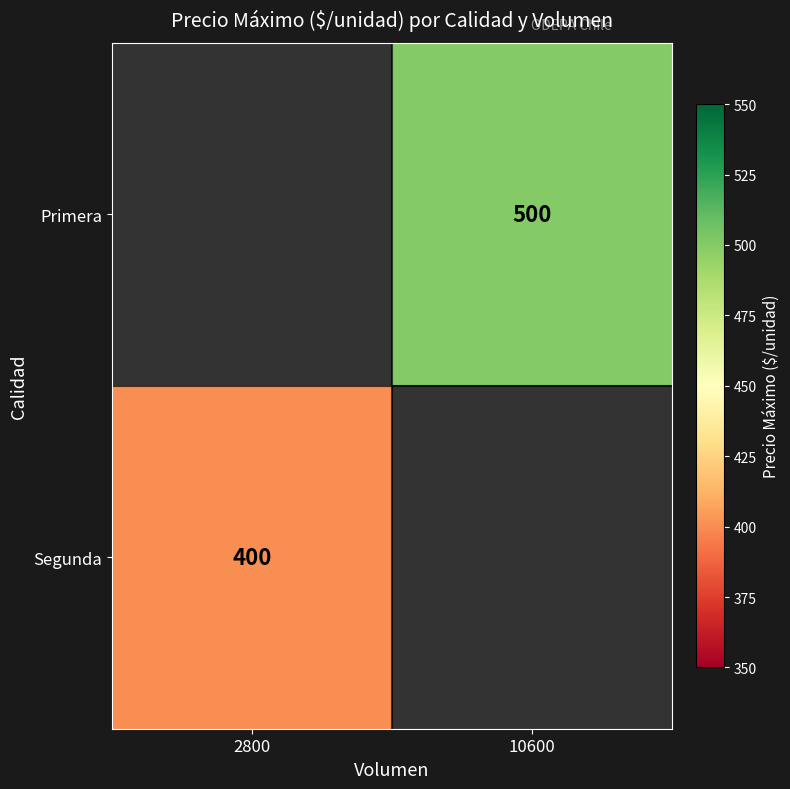

Count the number of data series in this chart.

2